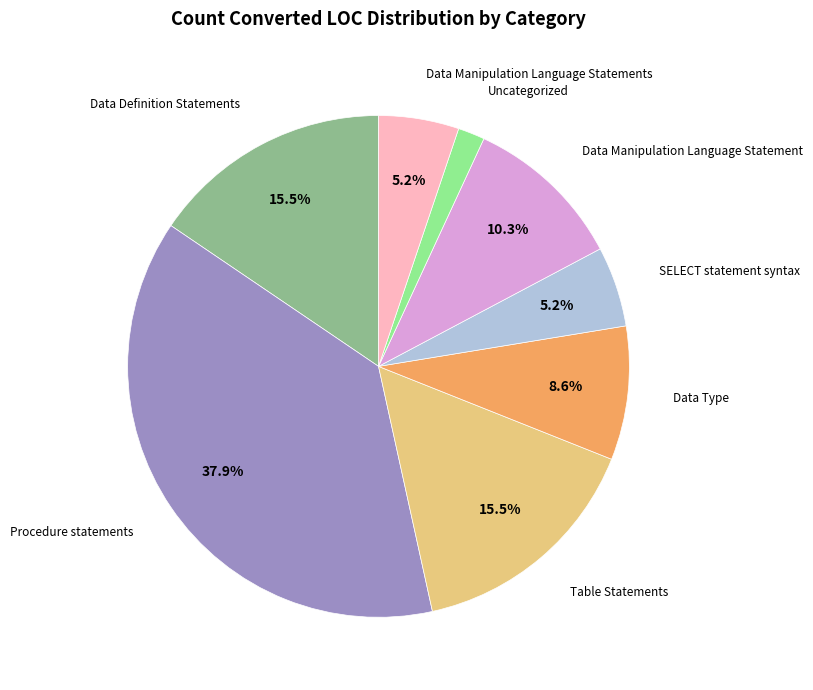

To the nearest percent, what is the average slice percentage?

12%